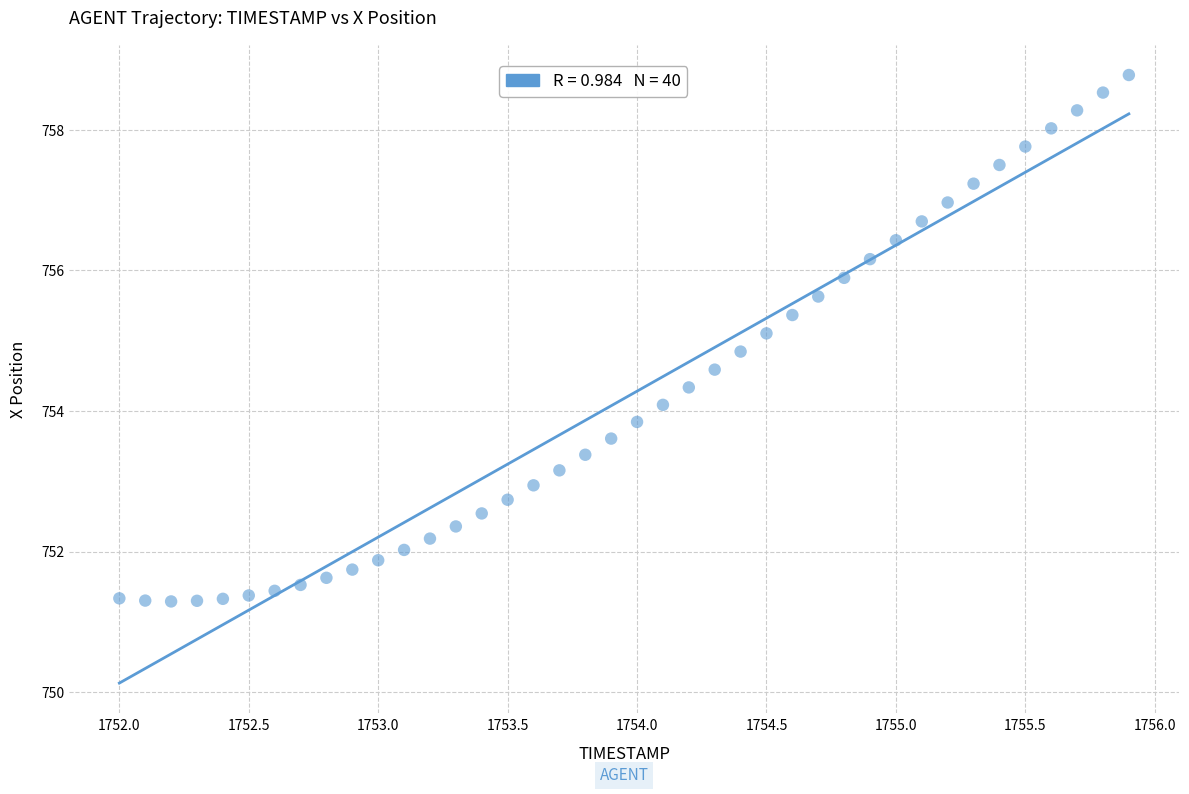

What is the range of X values (max minus min)?

3.9